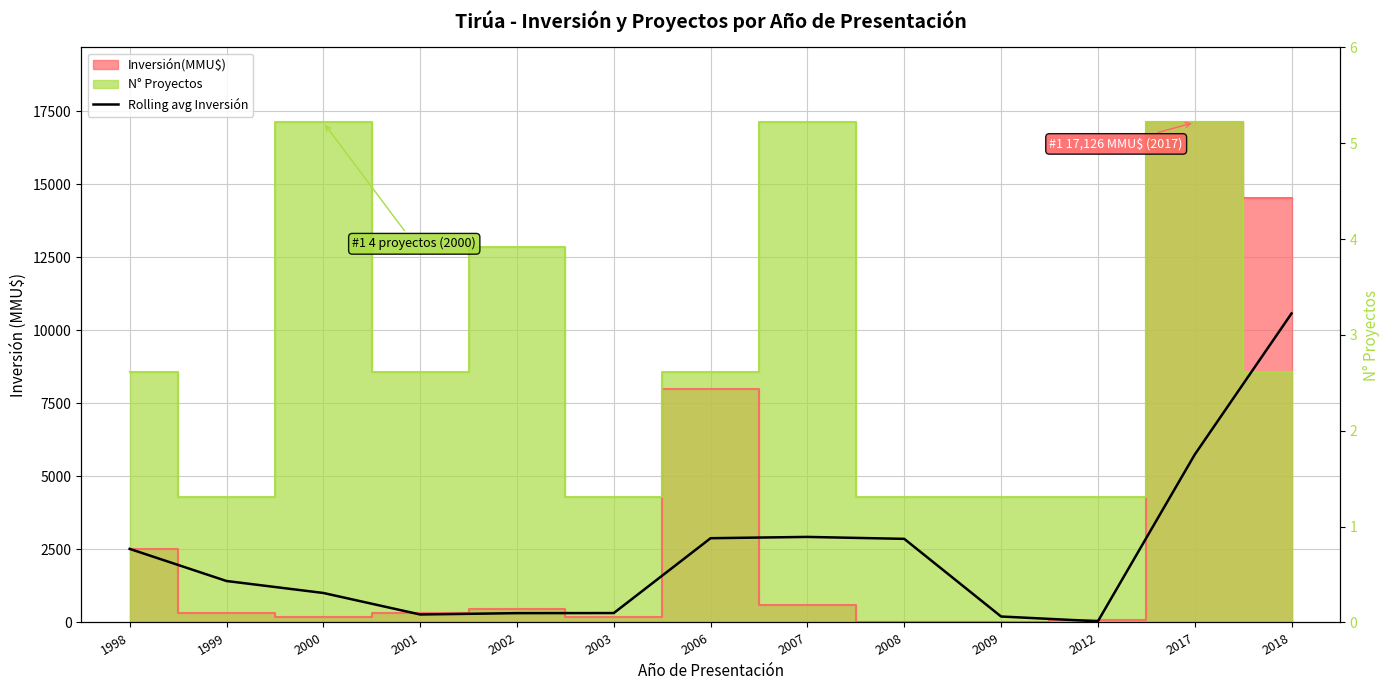

Which category has the lowest value across all series?

2012